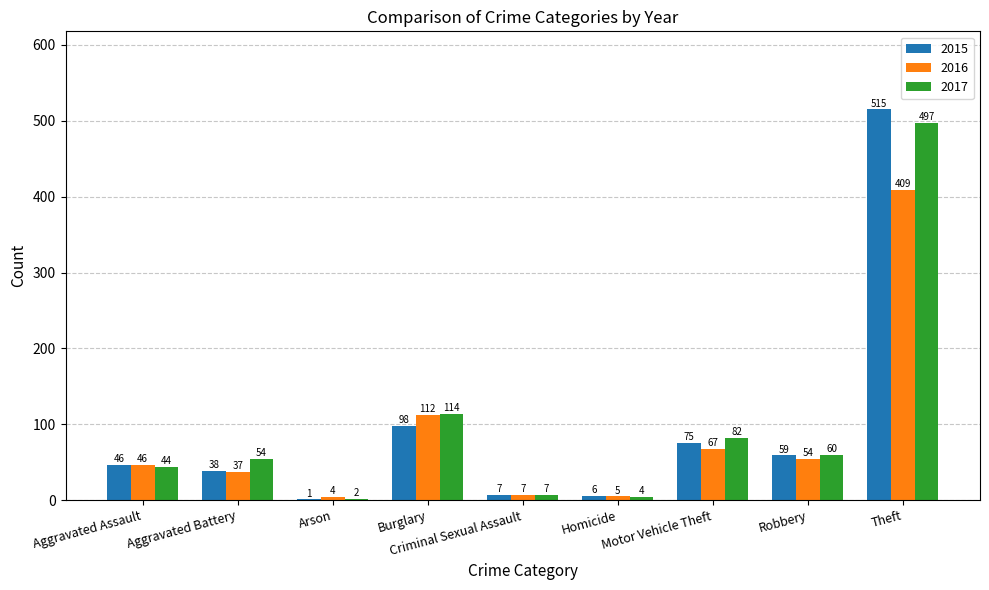

How many categories are shown in the chart?

9